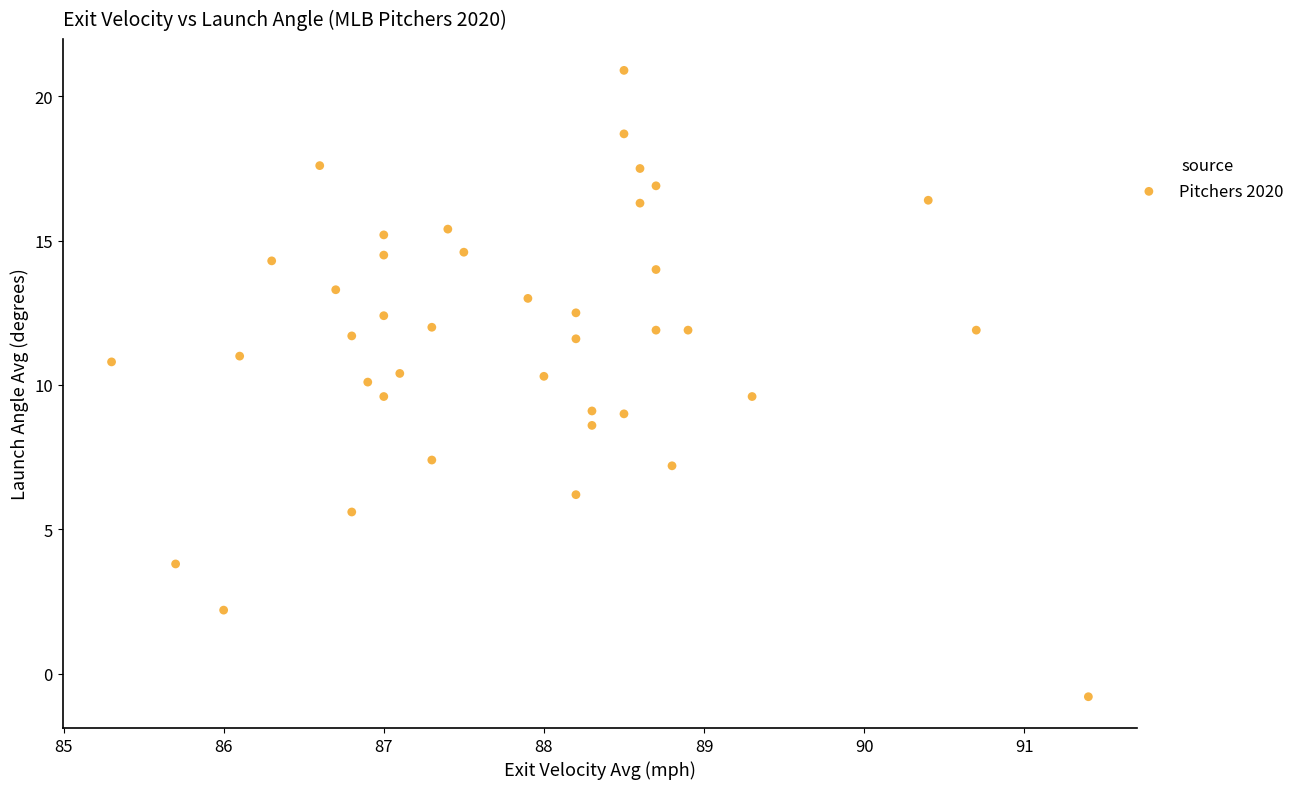

What is the range of X values (max minus min)?

6.1